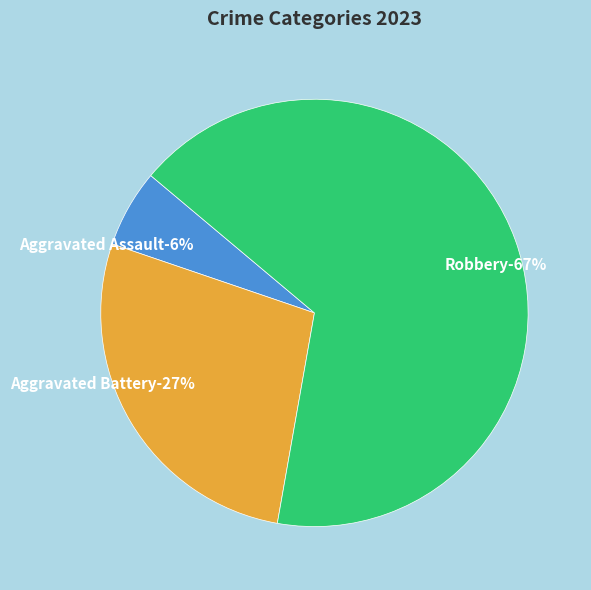

To the nearest percent, what percentage of the pie is Aggravated Assault?

6%